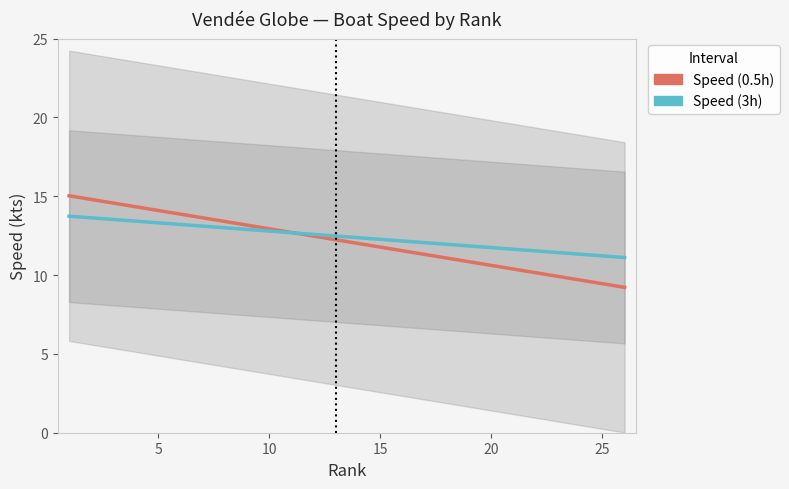

What is the highest value of the Speed (3h) series?

17.2